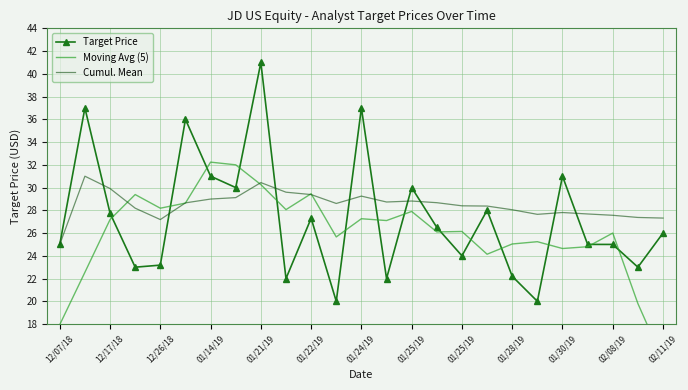

Which series ends up on top after the final intersection of Moving Avg (5) and Target Price?

Target Price